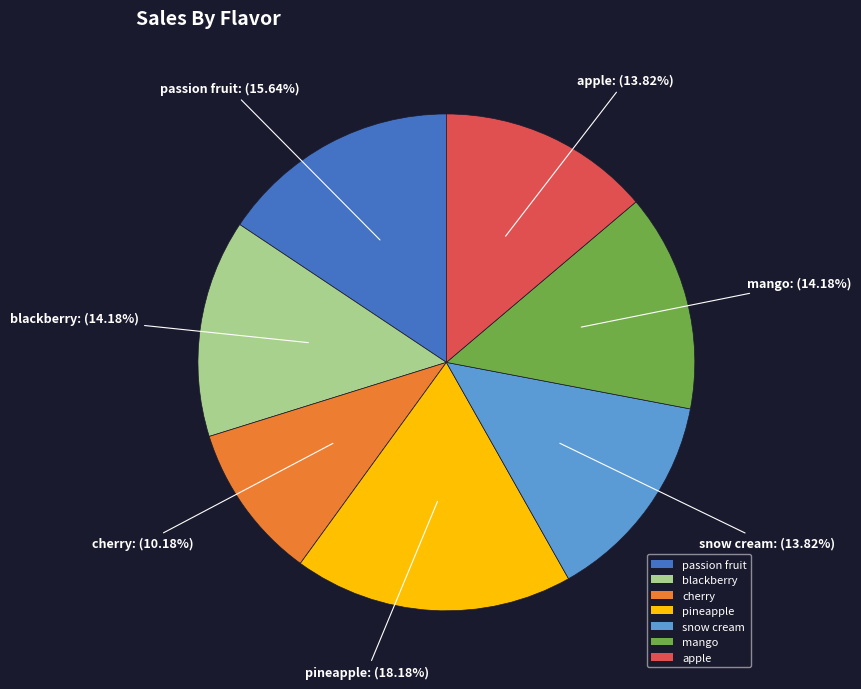

To the nearest percent, what portion does pineapple represent?

18%